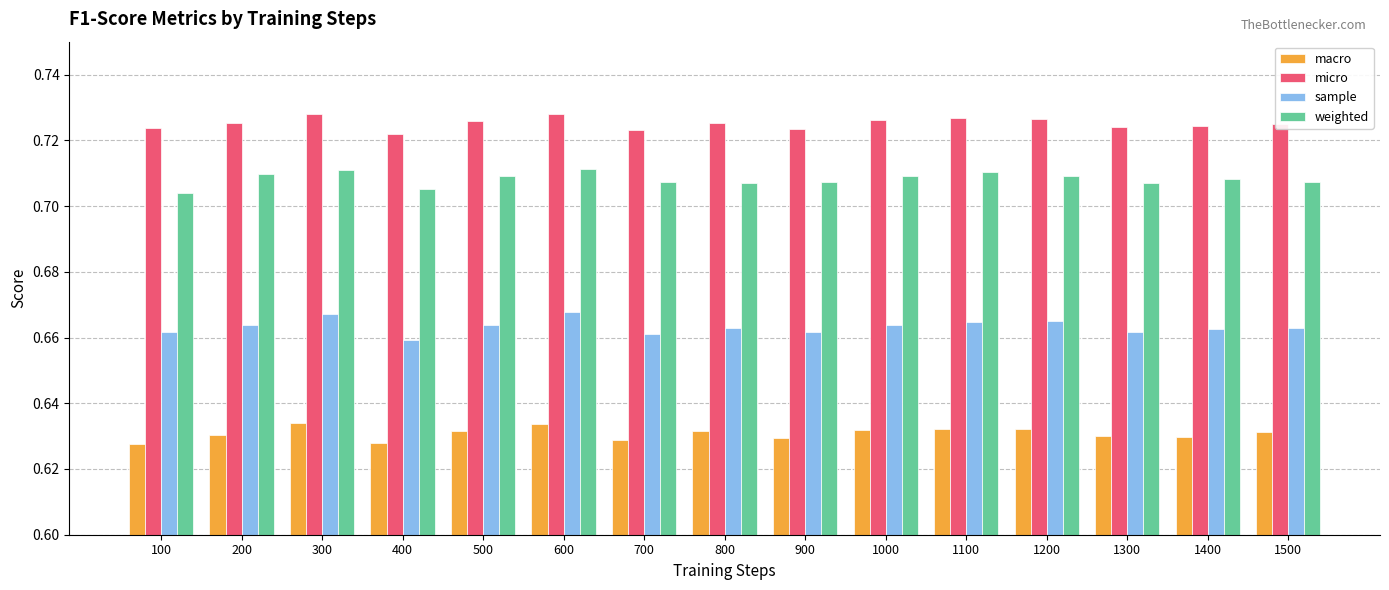

Is the value of sample at 500 greater than the value of weighted at 600?

No